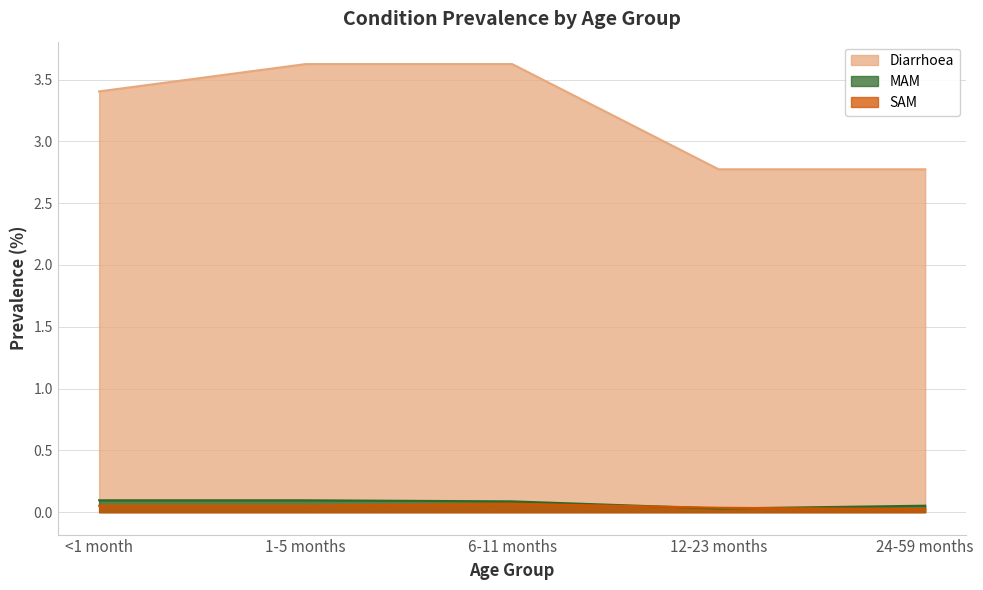

How many interior local peaks does the SAM series have?

1